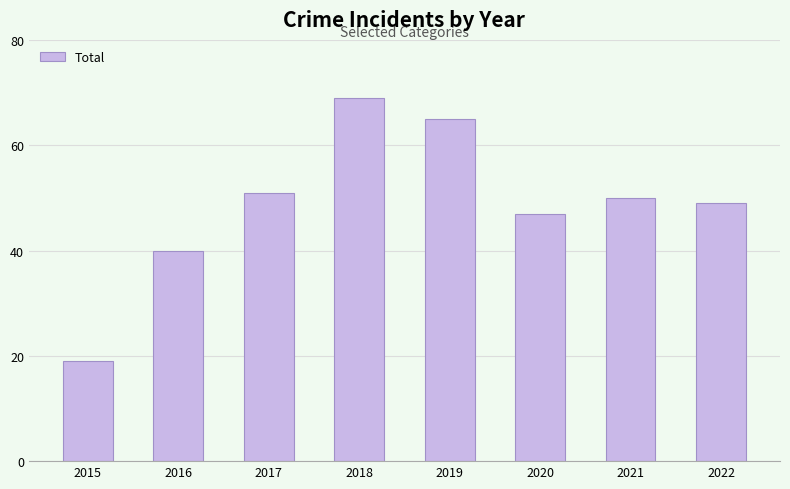

Rank the categories by value from highest to lowest.

2018, 2019, 2017, 2021, 2022, 2020, 2016, 2015